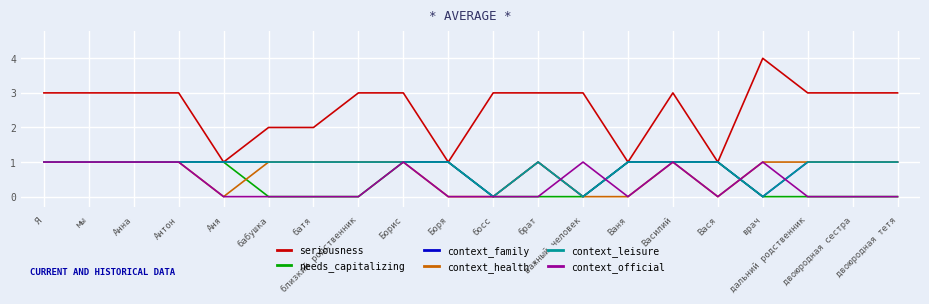

Is this an area chart (filled region under the line)?

No